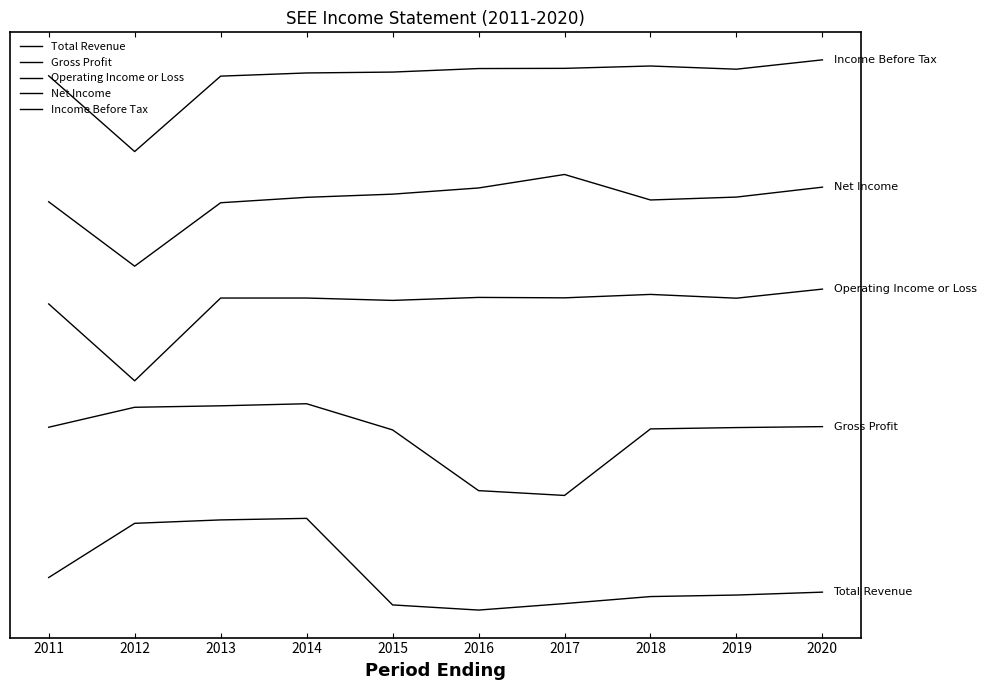

Is this an area chart (filled region under the line)?

No